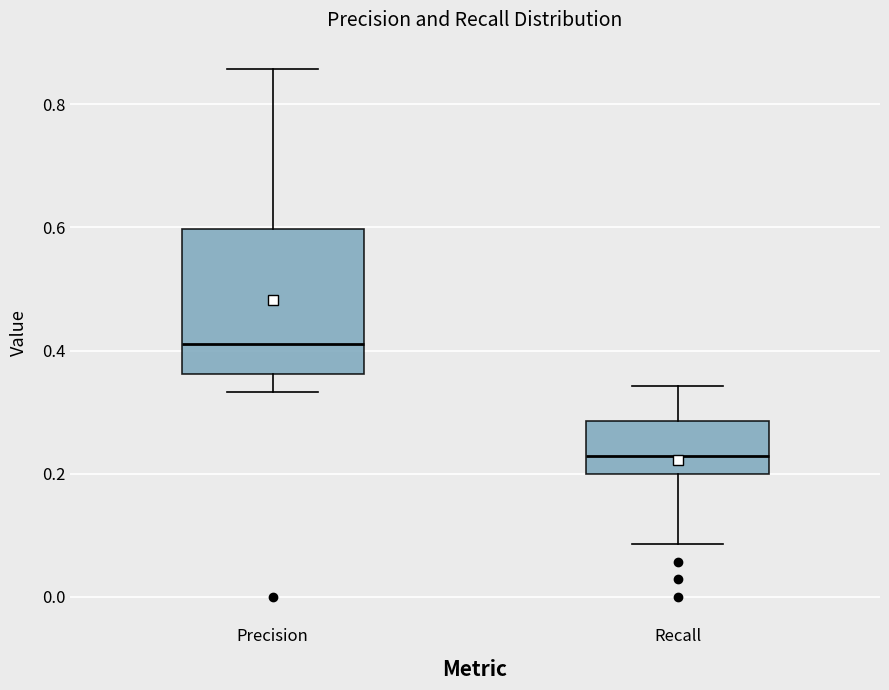

Which box's median line is the lowest?

Recall